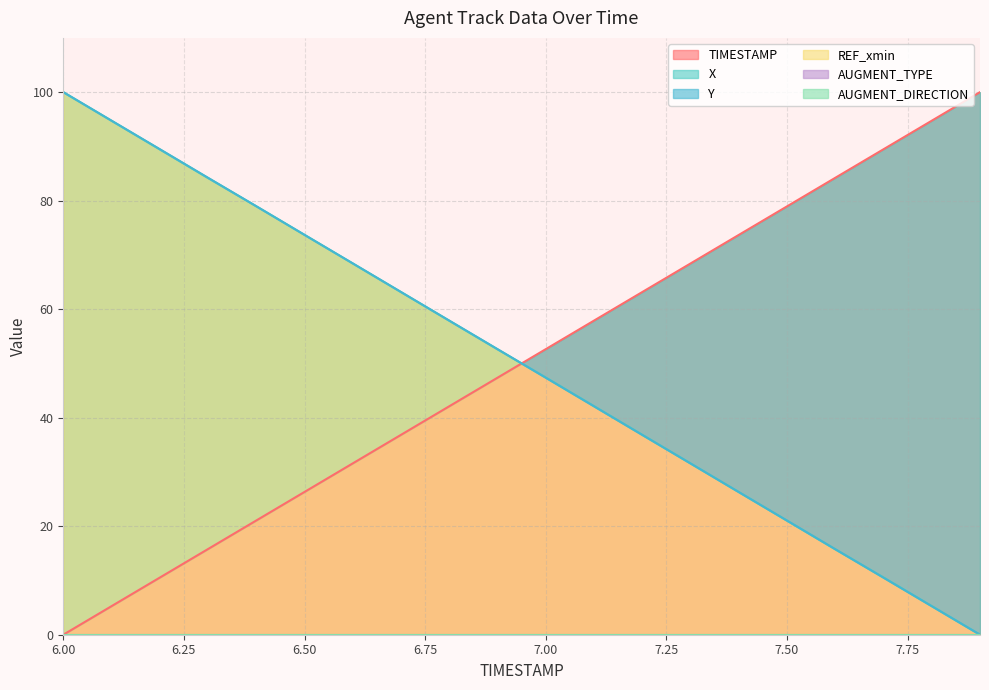

Rank the series at 7.7 from lowest to highest value.

Y, X, TIMESTAMP